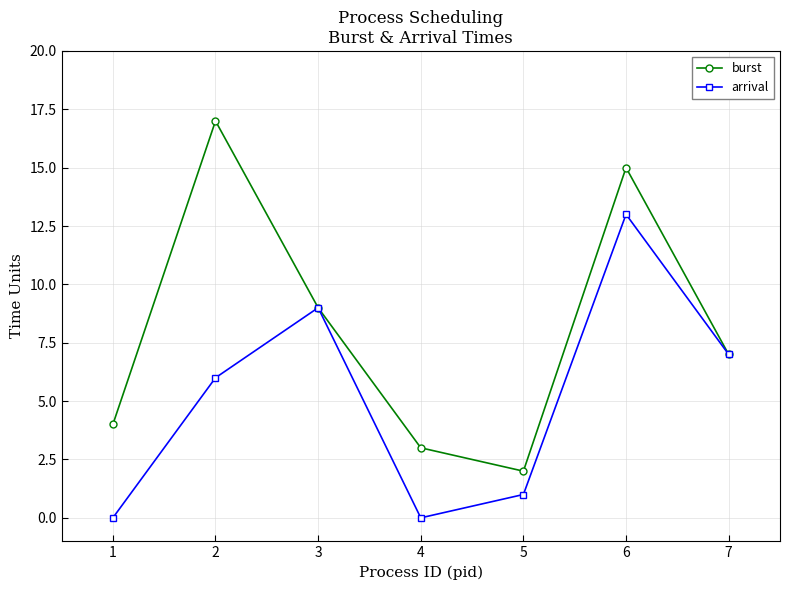

True or false: arrival has a value of 0 at 4.

True